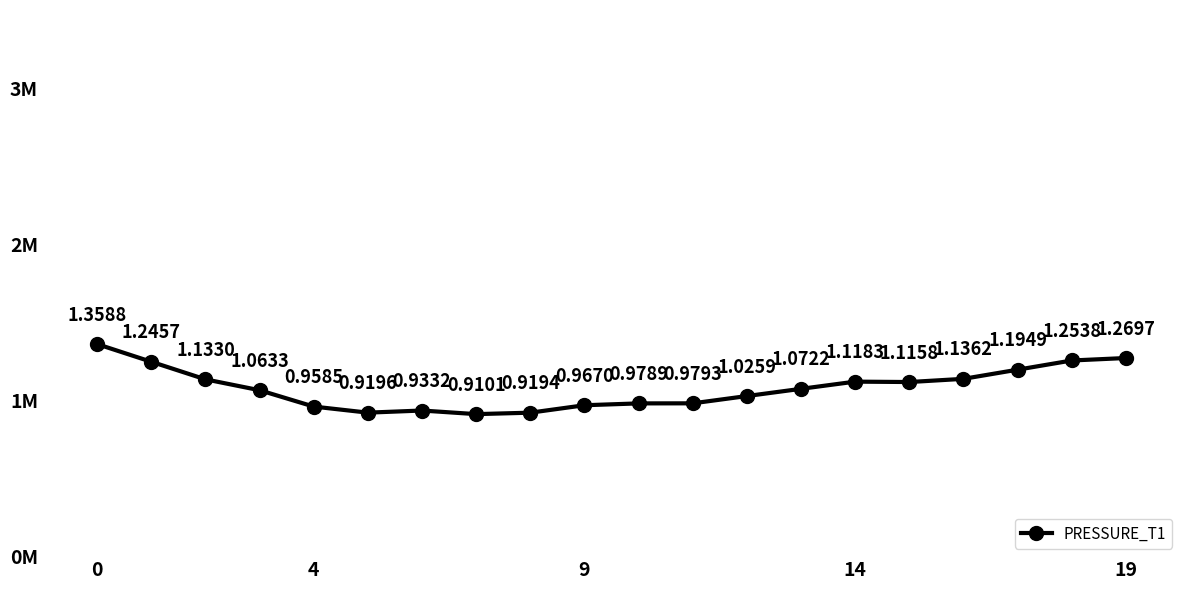

What is the label of the 19th point from the left?

18